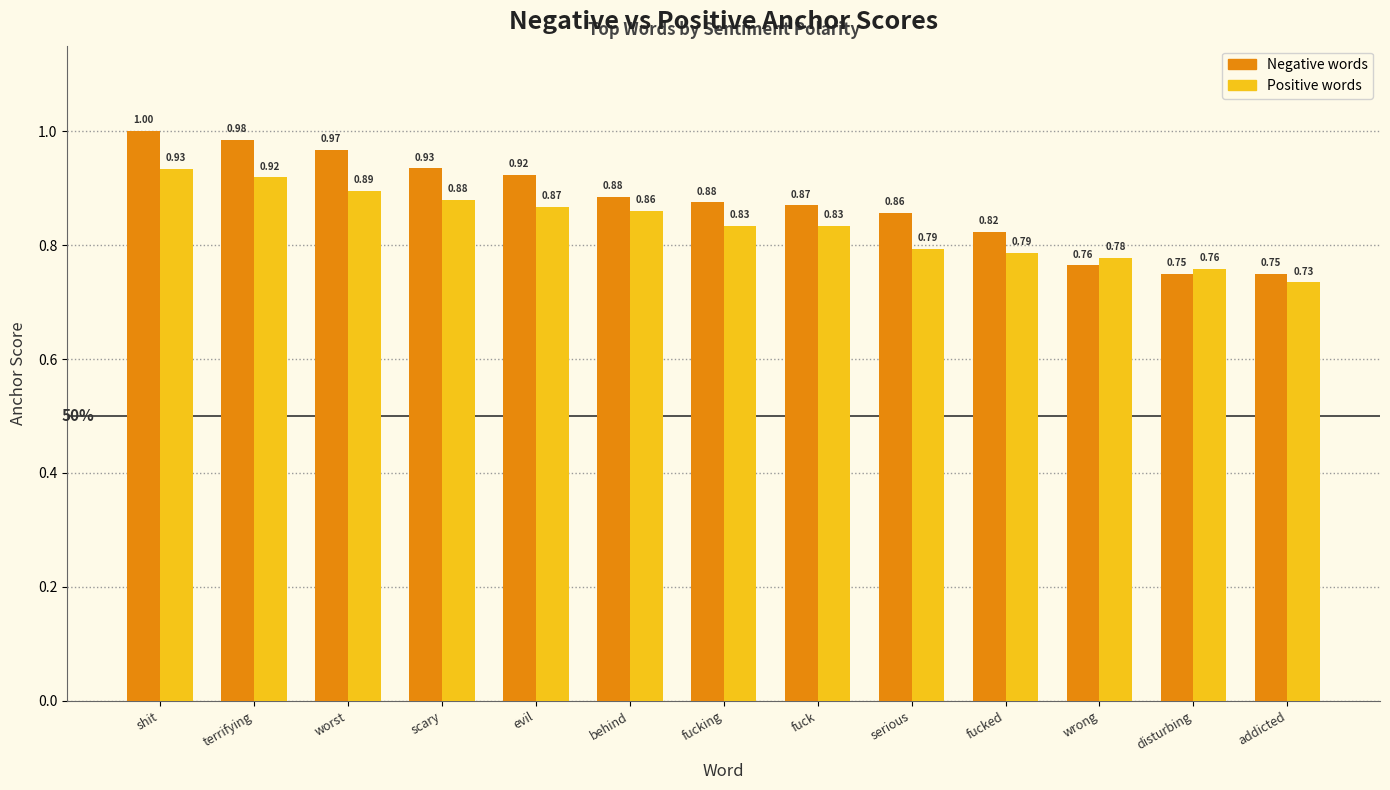

What is the total value across all series at wrong?

1.5